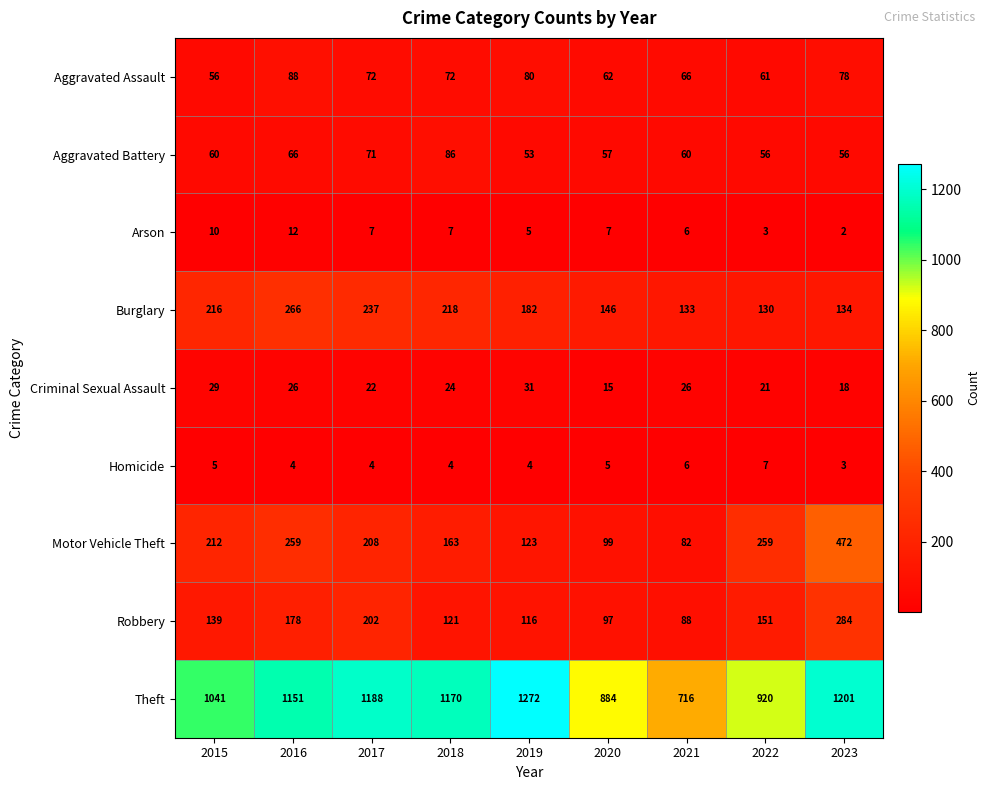

Count the number of categories in the chart.

9